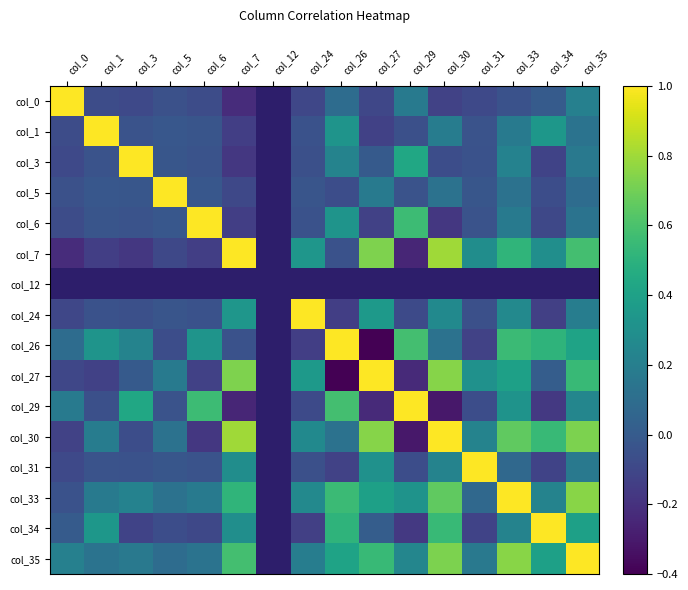

Which has a higher value, col_26 or col_5?

col_26